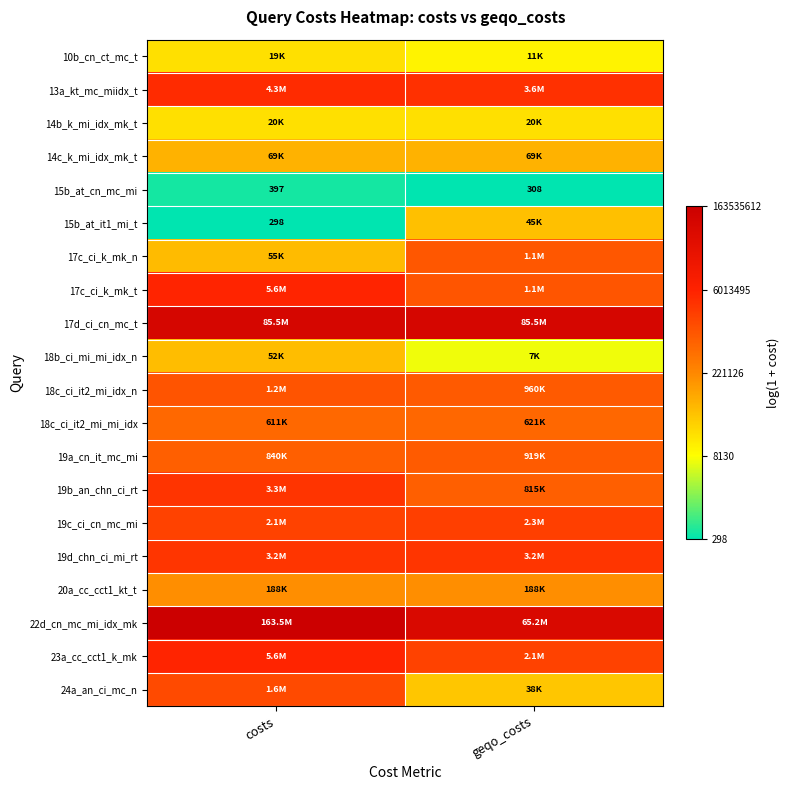

At how many categories does at least one series exceed 9?

2